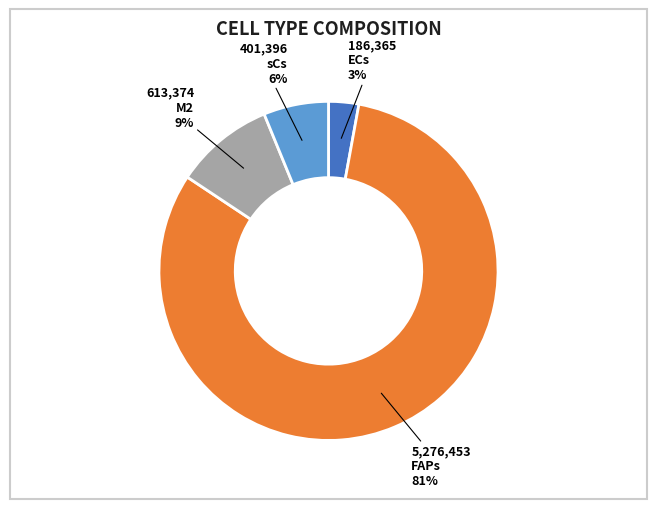

Is the sum of M2 and sCs greater than half?

No